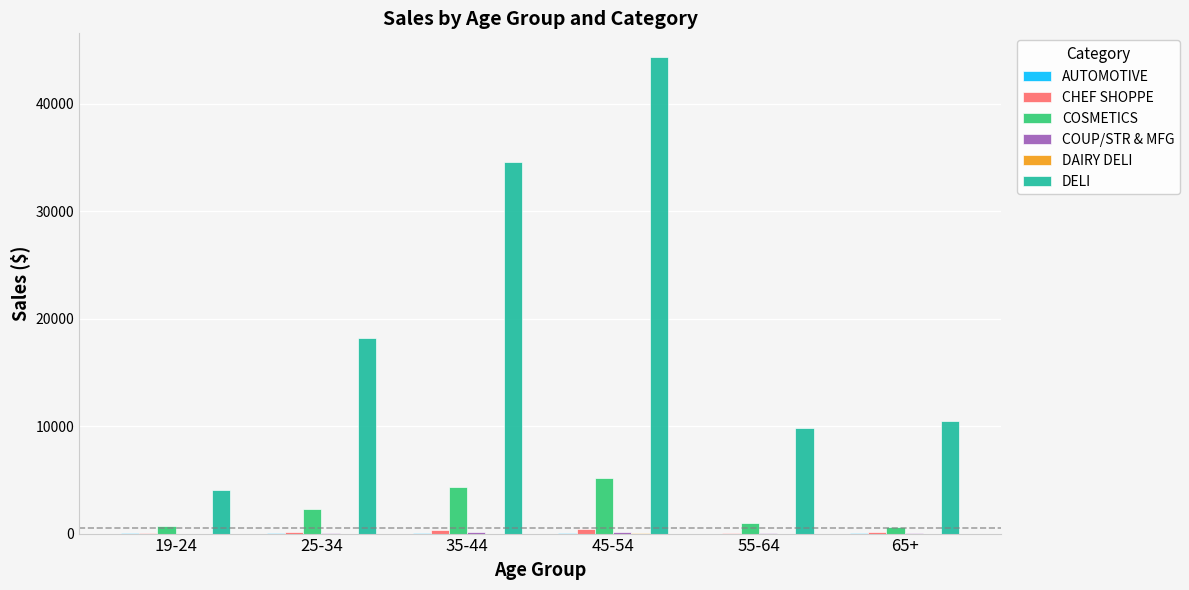

At which label is COSMETICS closest to 2894?

25-34